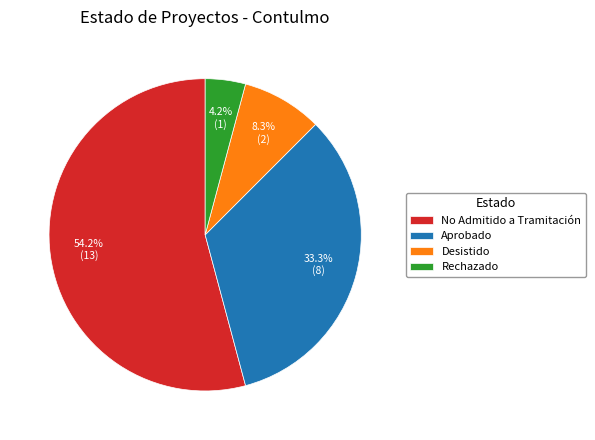

Which category accounts for the majority?

No Admitido a Tramitación